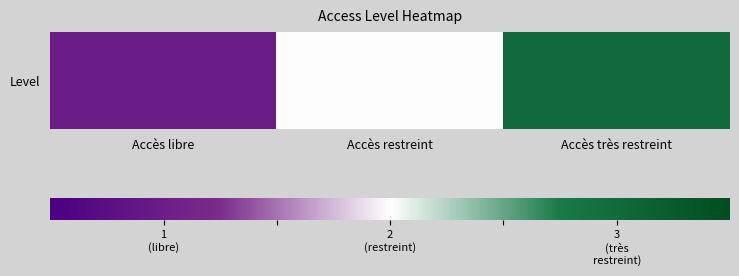

Rank the categories by value from lowest to highest.

Accès libre, Accès restreint, Accès très restreint